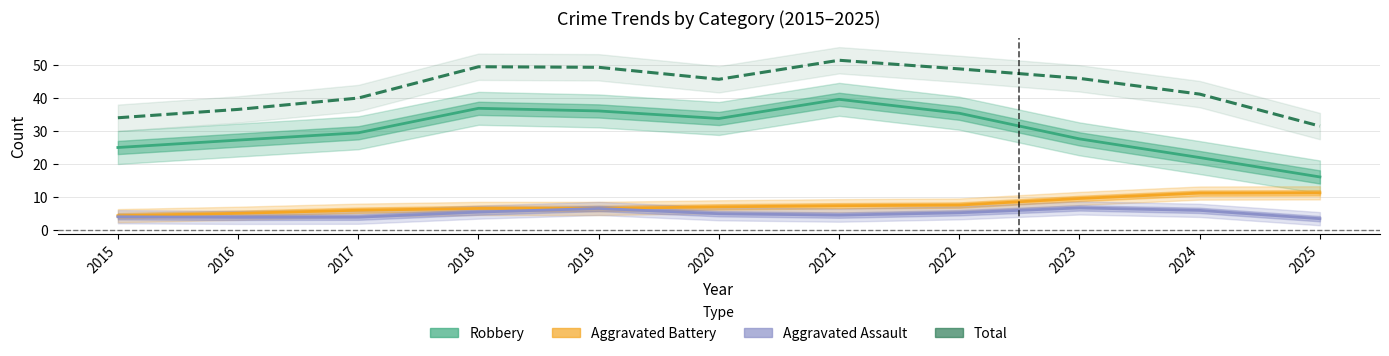

True or false: Aggravated Assault and Total intersect in this chart.

False